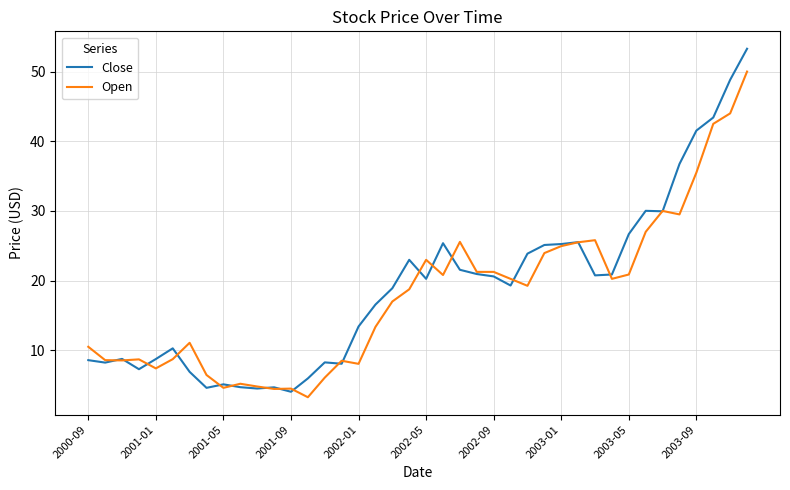

What are all the series names shown in the legend?

Close, Open